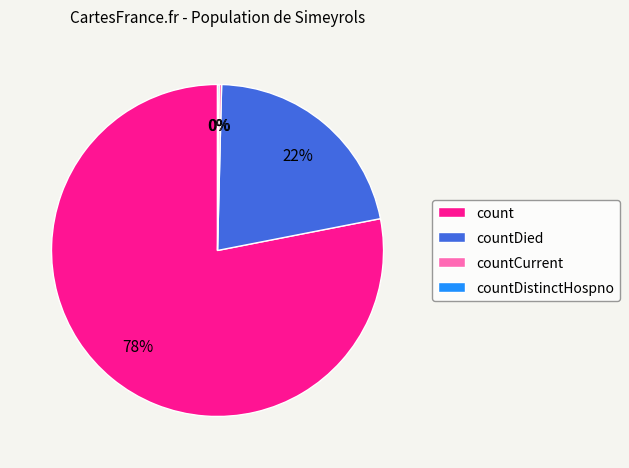

Is it true that countDied is 34% of the pie?

False